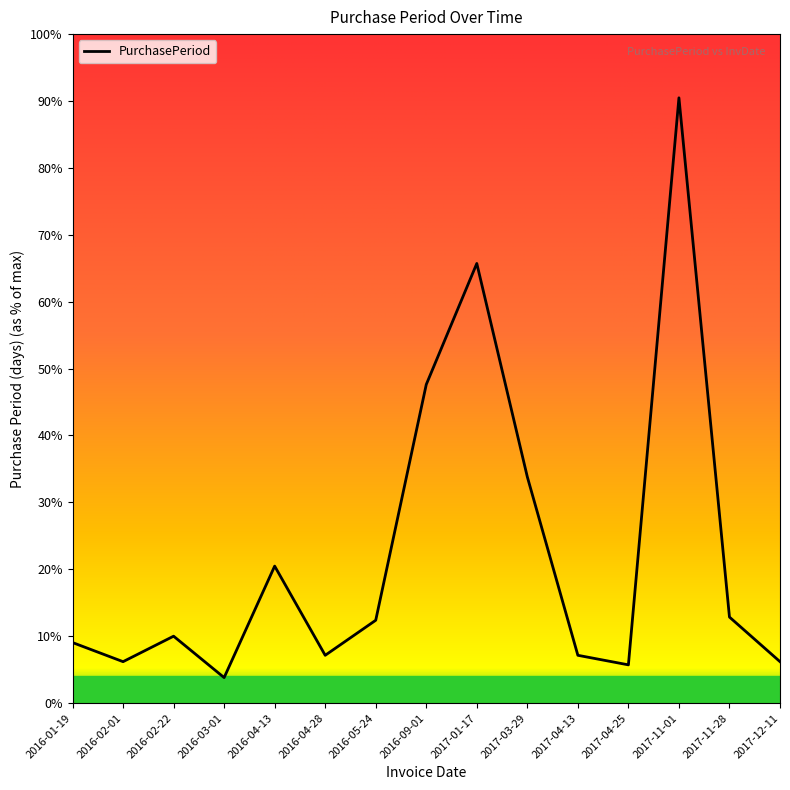

Does the chart display data point markers on the line(s)?

No